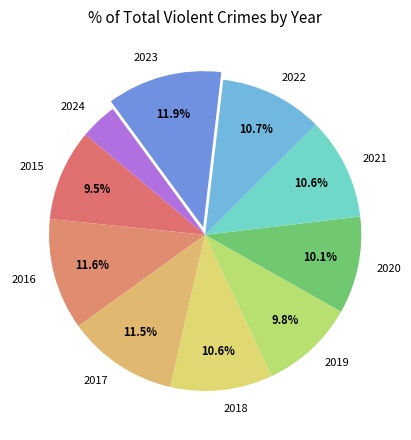

What percentage is the 2022 slice, to the nearest percent?

11%